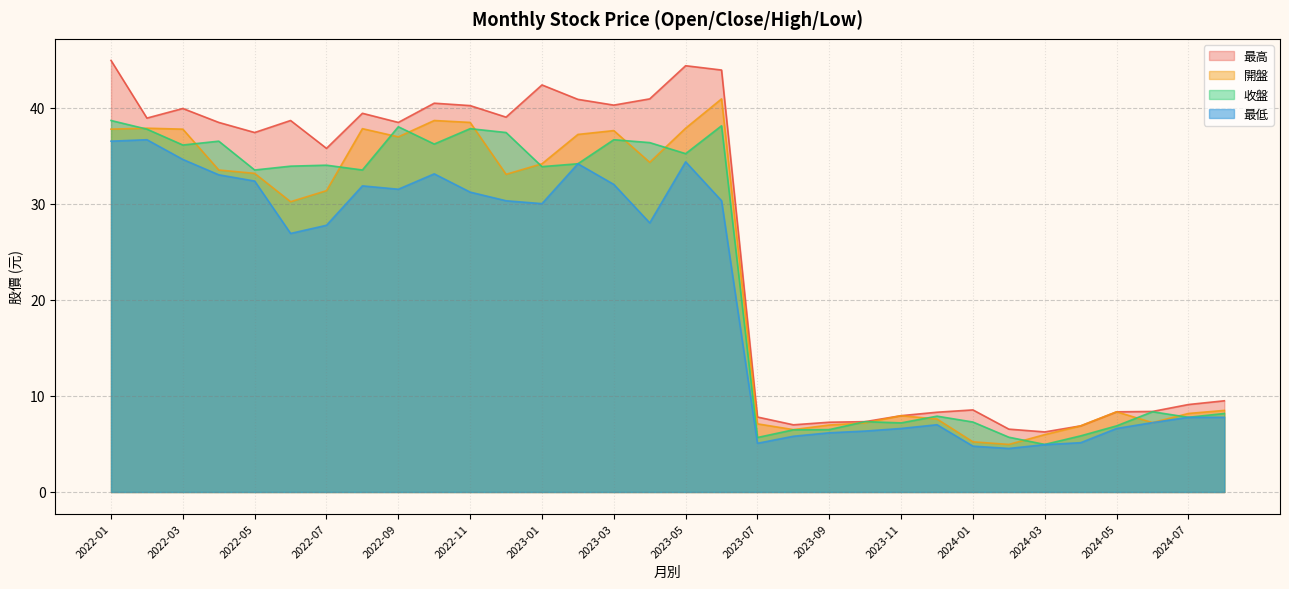

What is the total value across all series at 2023-03?

146.5